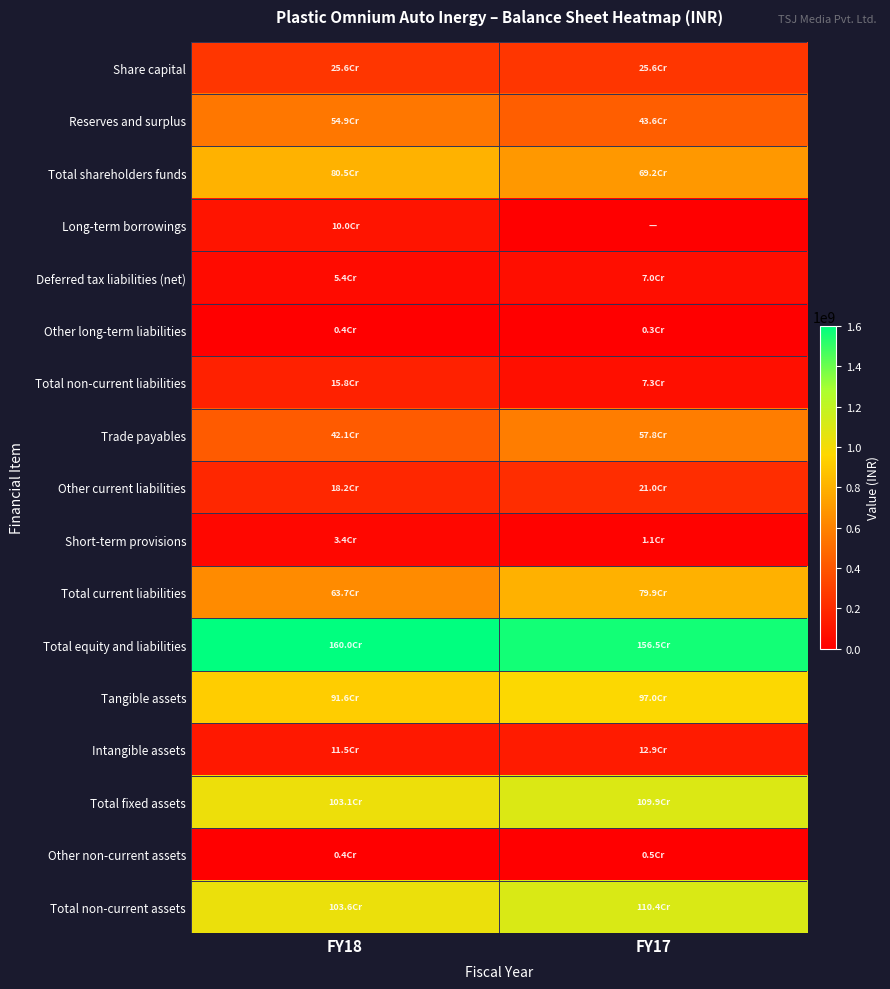

Which series has the widest spread of values?

Total current liabilities